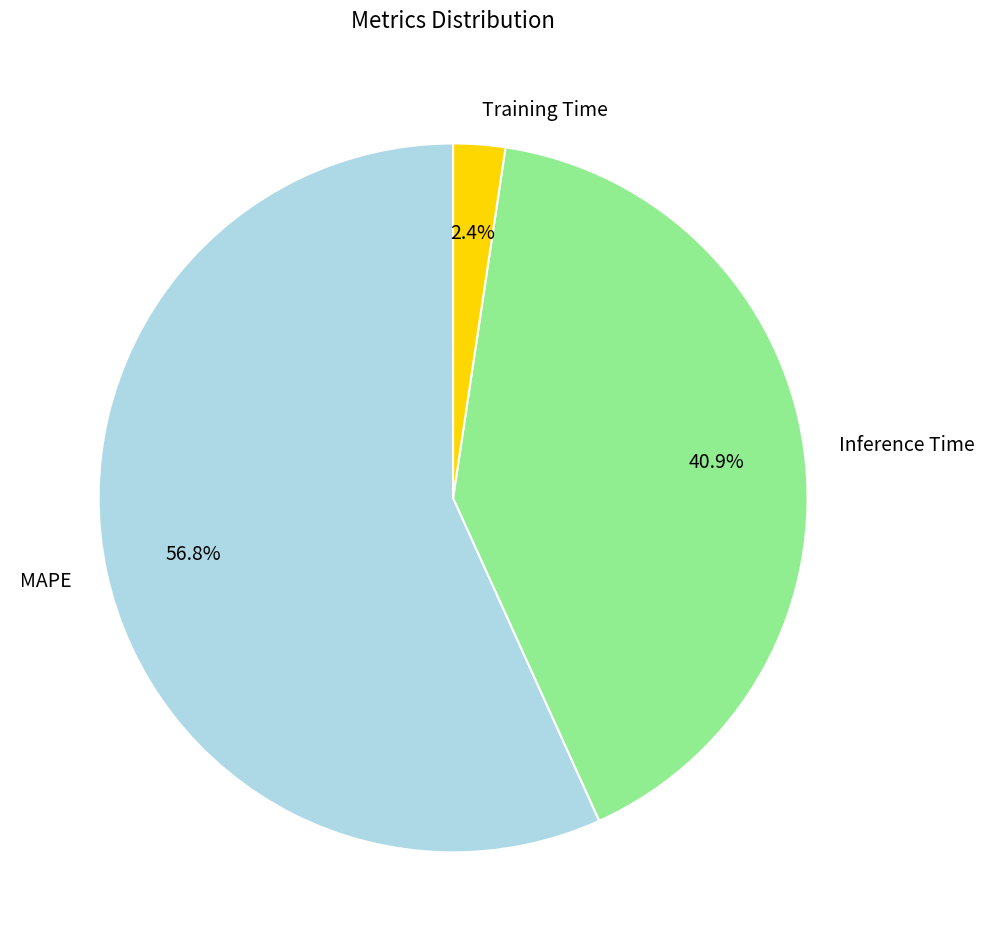

Rank the categories by value from highest to lowest.

MAPE, Inference Time, Training Time